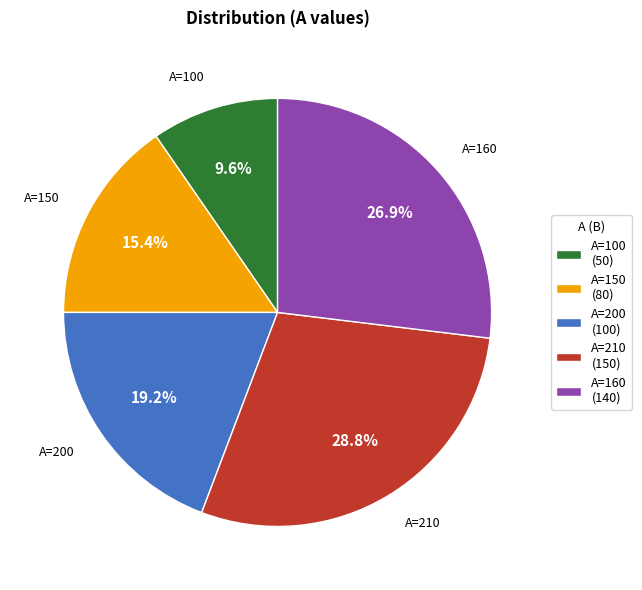

Which category has the smallest portion of the pie?

A=100 (50)